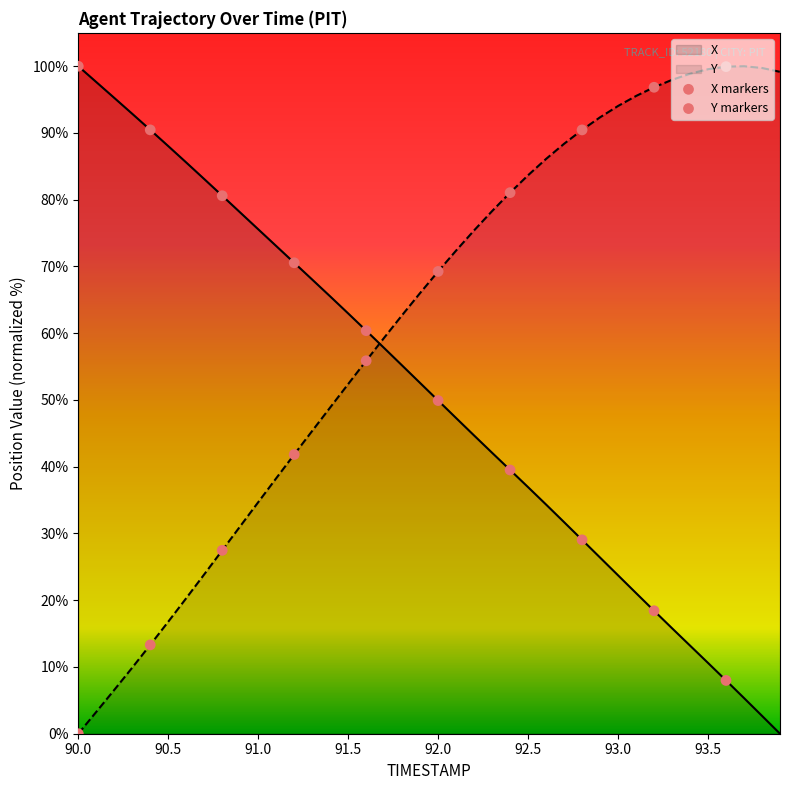

At how many categories does at least one series exceed 77?

27